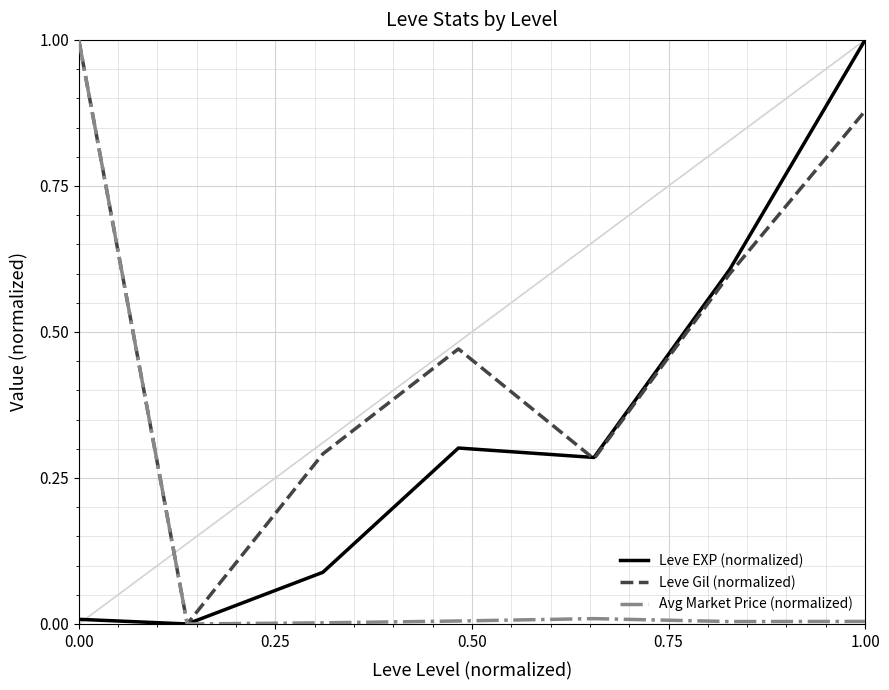

List the series in order of their overall mean, lowest first.

Avg Market Price (normalized), Leve EXP (normalized), Leve Gil (normalized)